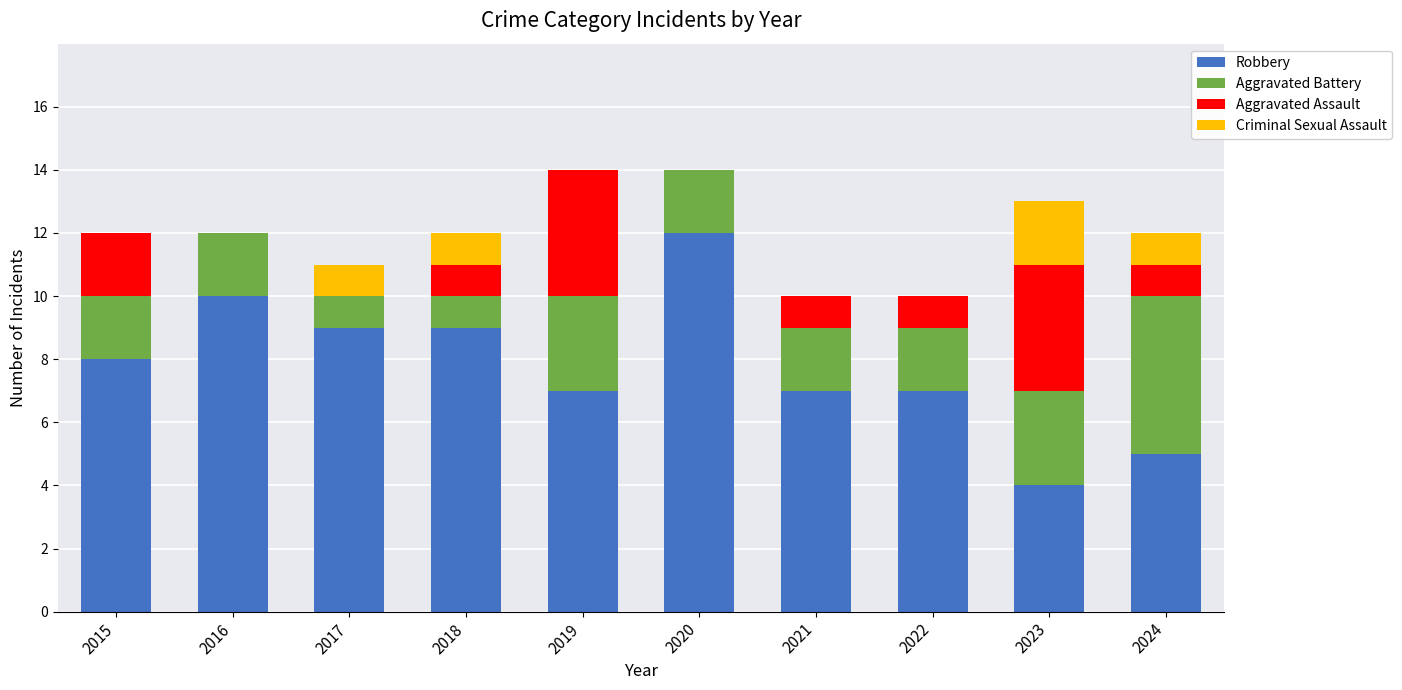

What is the maximum value for Robbery?

12